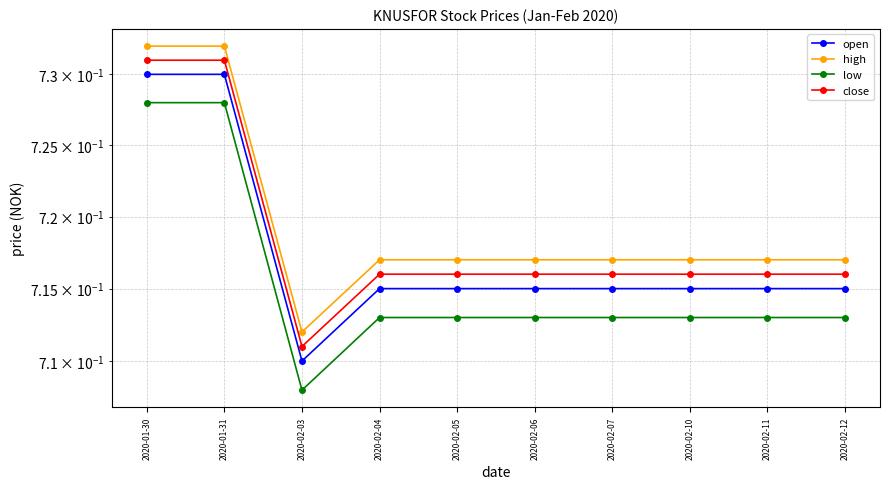

What value does the high series have at 2020-02-10?

0.7